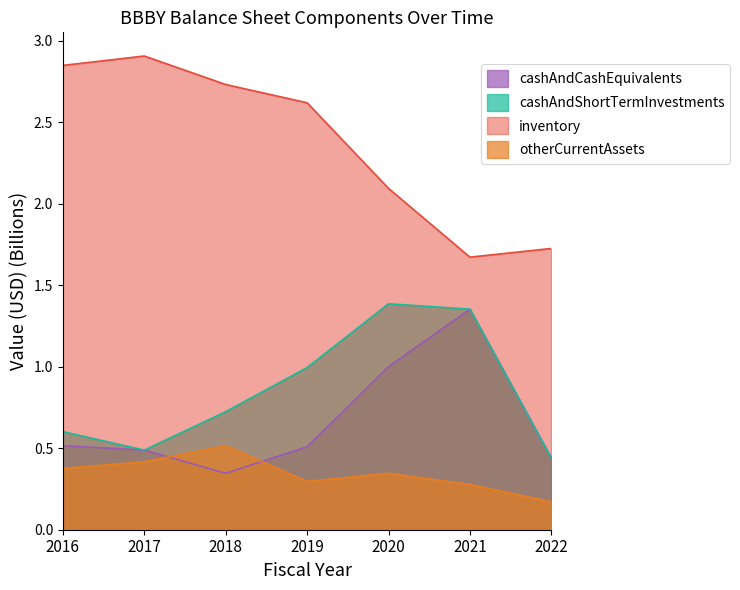

True or false: otherCurrentAssets has more than 0 interior local peaks.

True